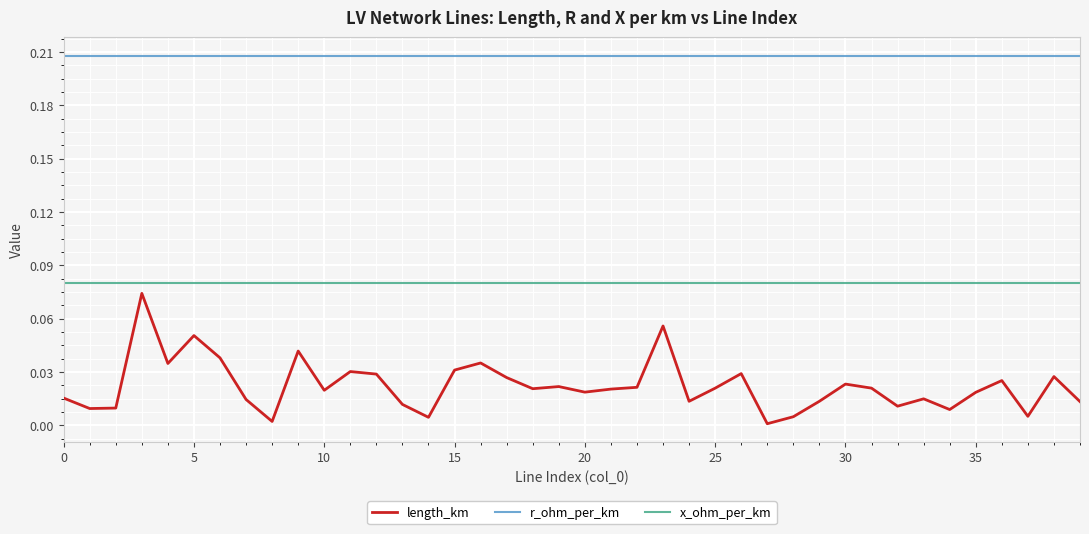

True or false: length_km and r_ohm_per_km cross at least once.

False